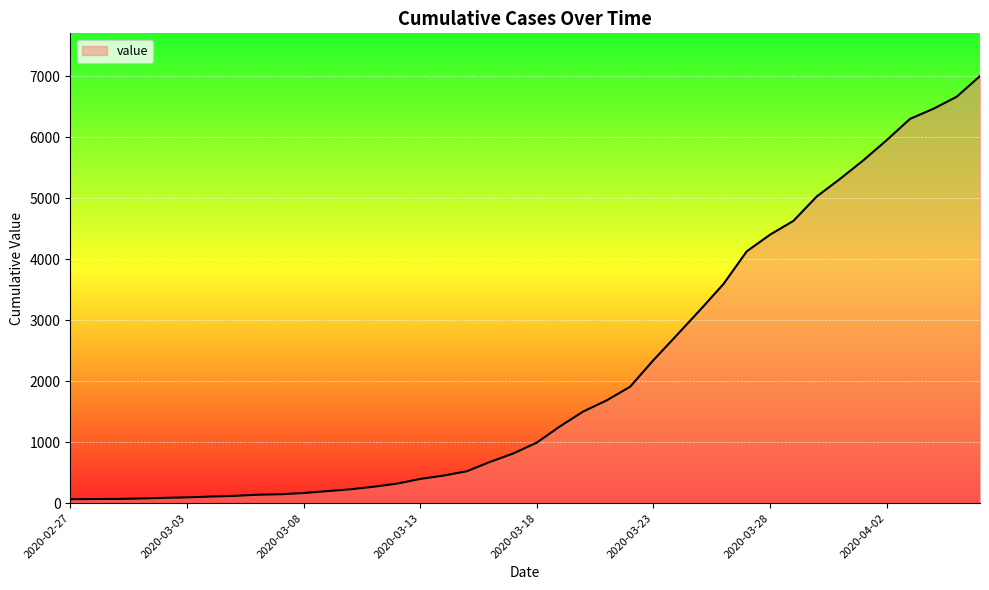

What is the difference between the maximum and minimum values?

6939